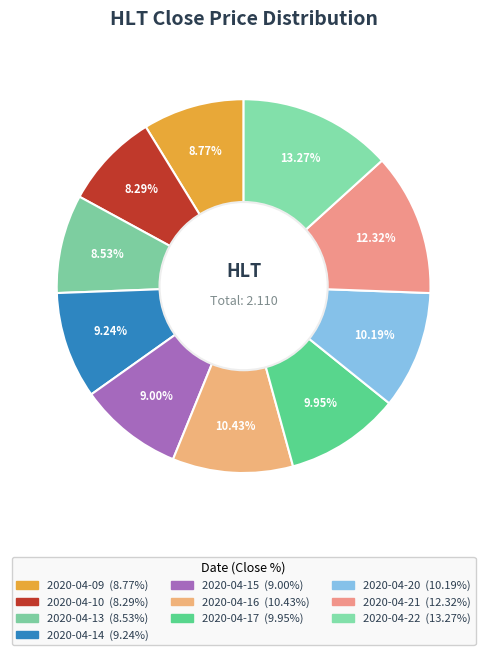

Count the number of slices in the pie.

10